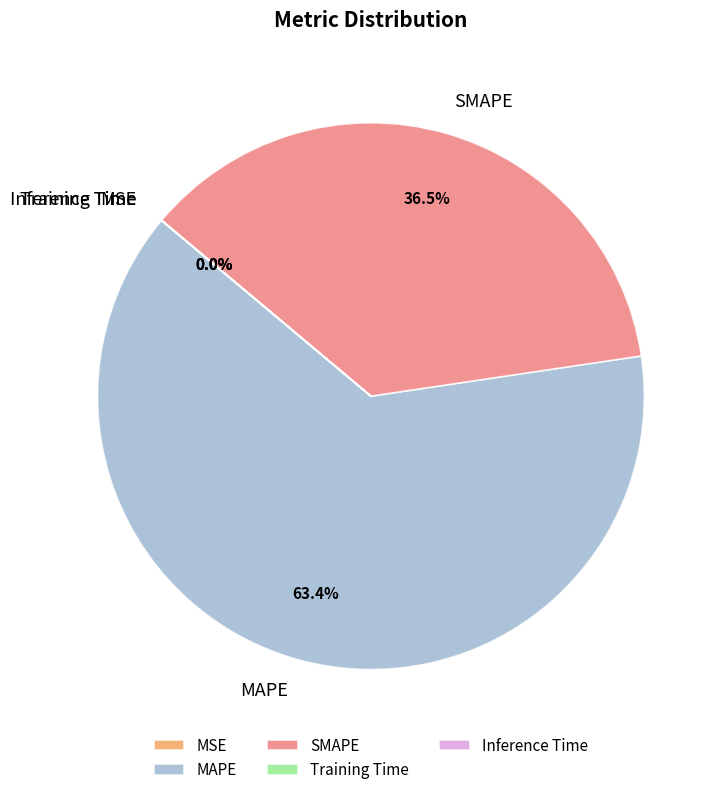

Does MAPE represent more than half of the total?

Yes